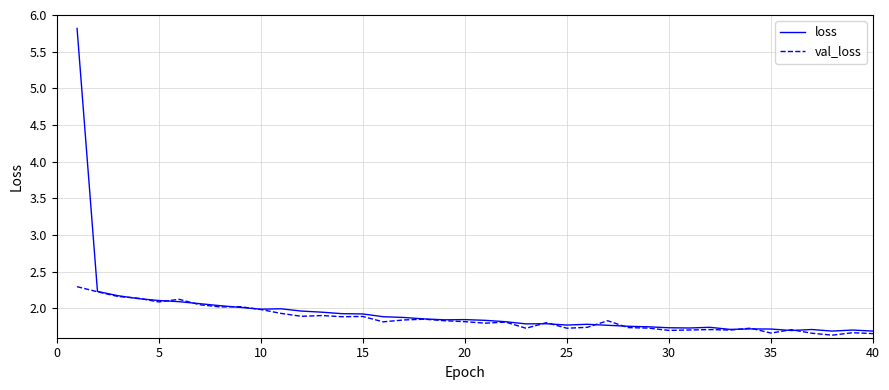

What is the minimum value for val_loss?

1.6